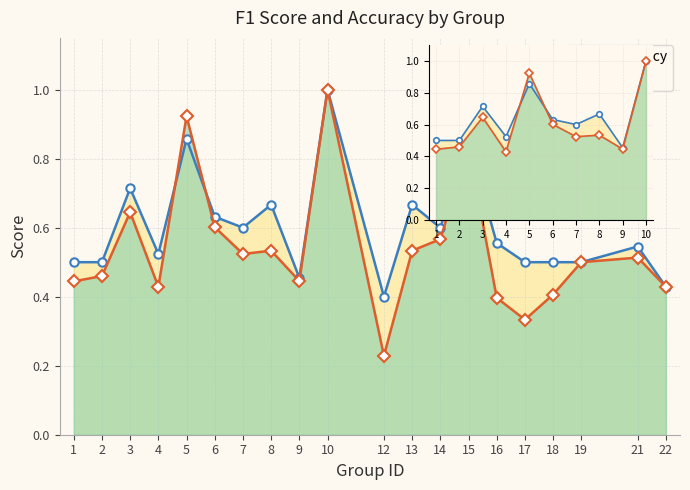

Read the f1 value at 9.

0.4